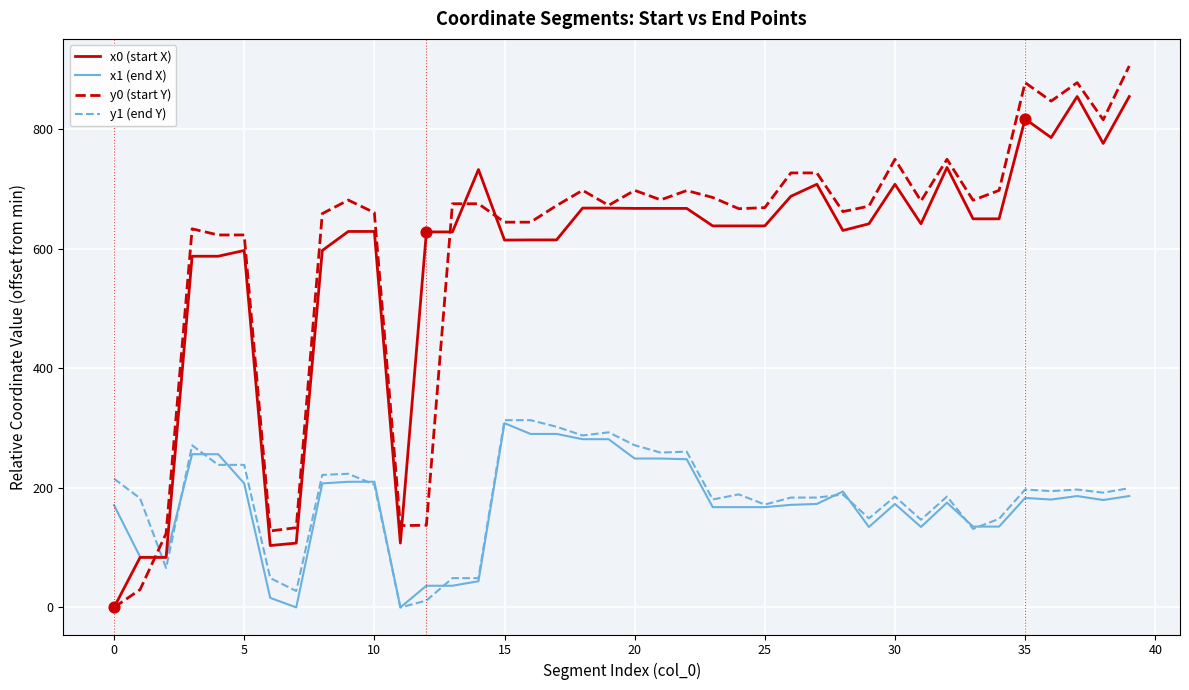

Which series has the largest range (max minus min)?

y0 (start Y)